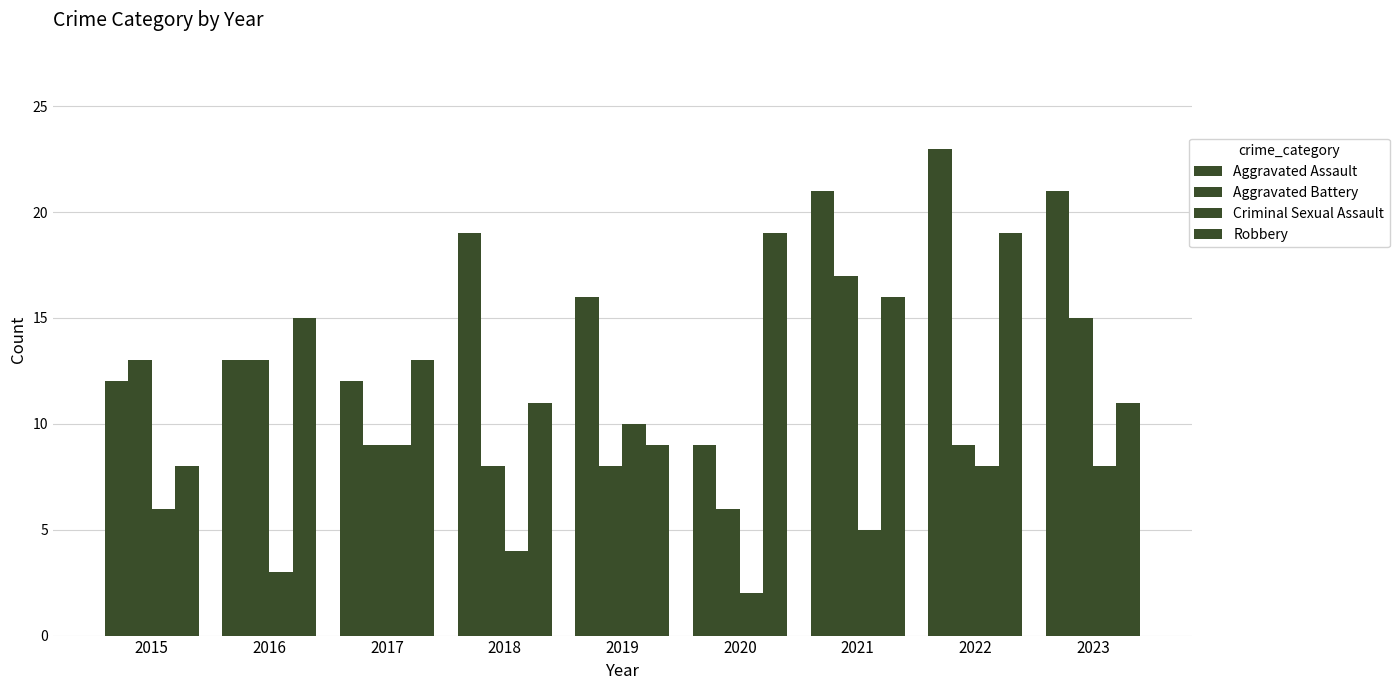

How many distinct data groups are displayed?

4